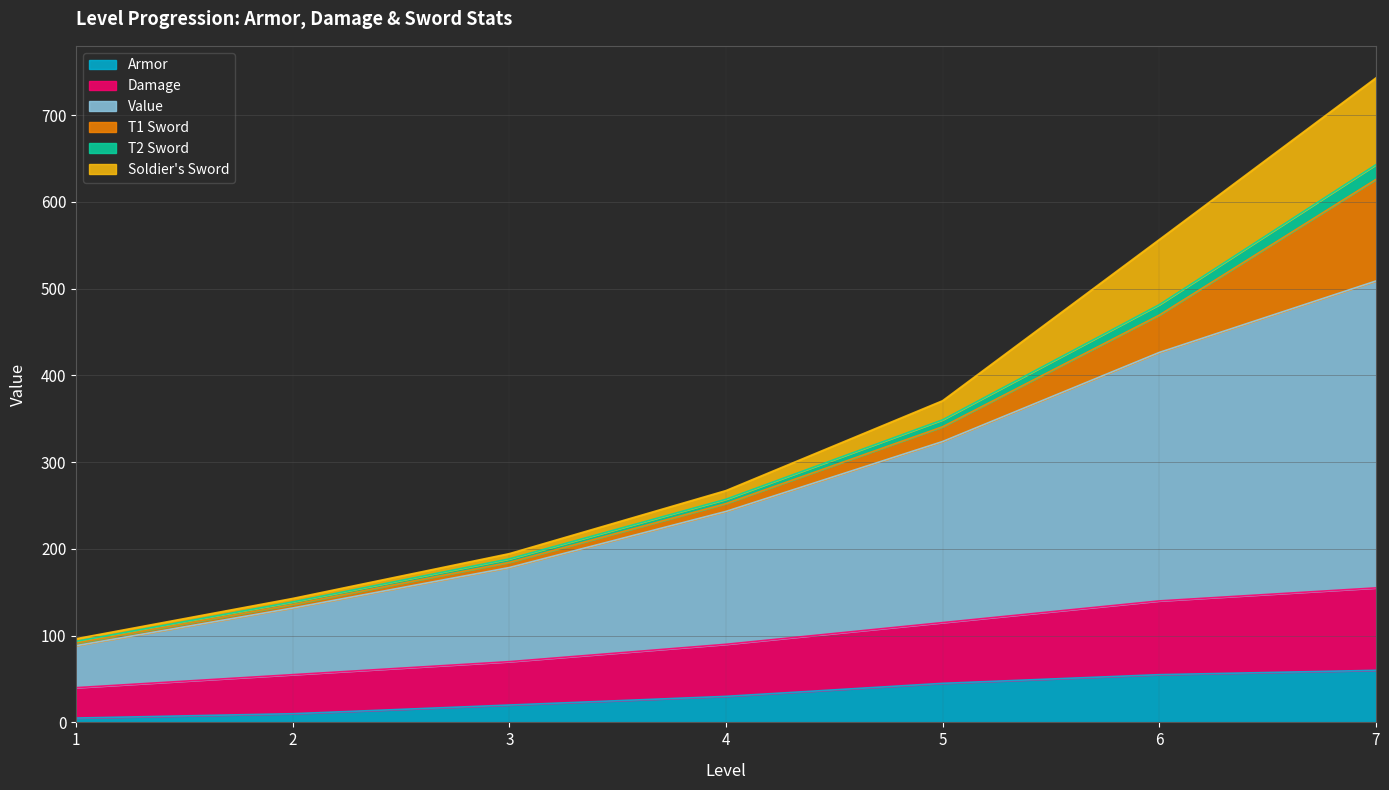

At which category is the sum across all series the highest?

7